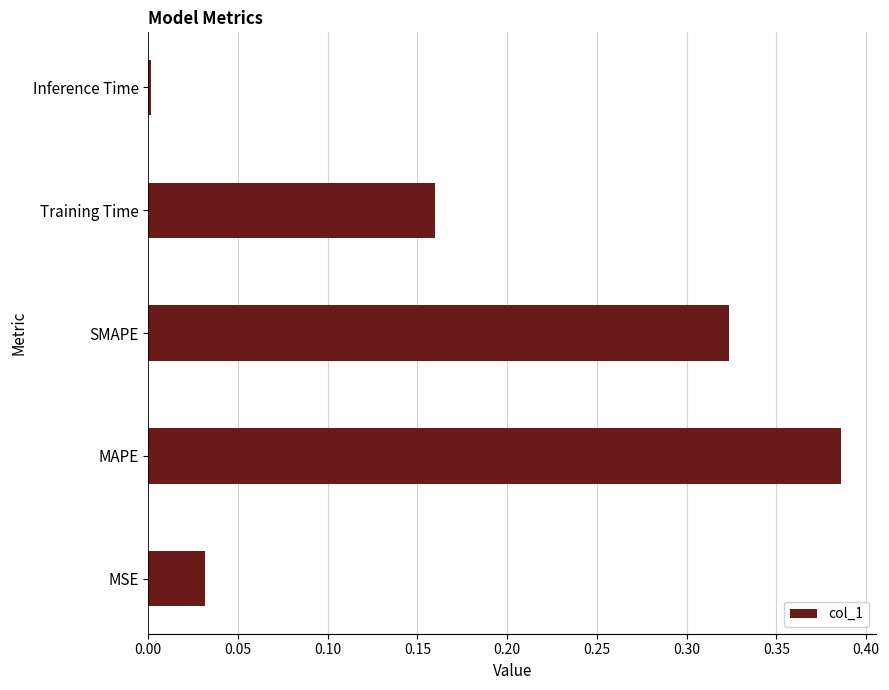

List the labels in order of value, largest first.

MAPE, SMAPE, Training Time, MSE, Inference Time